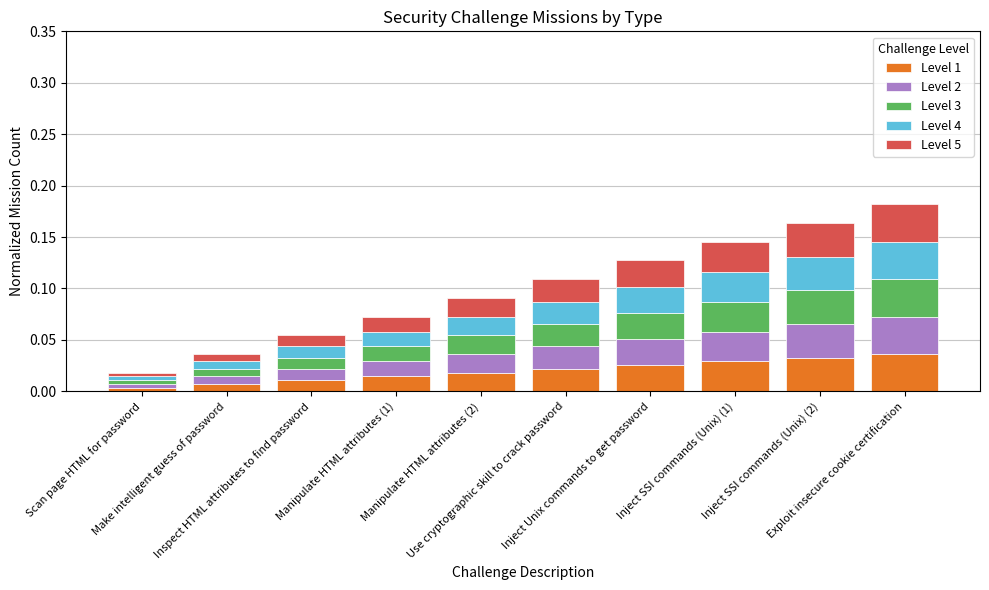

How many Level 1 values are between 0 and 1?

10